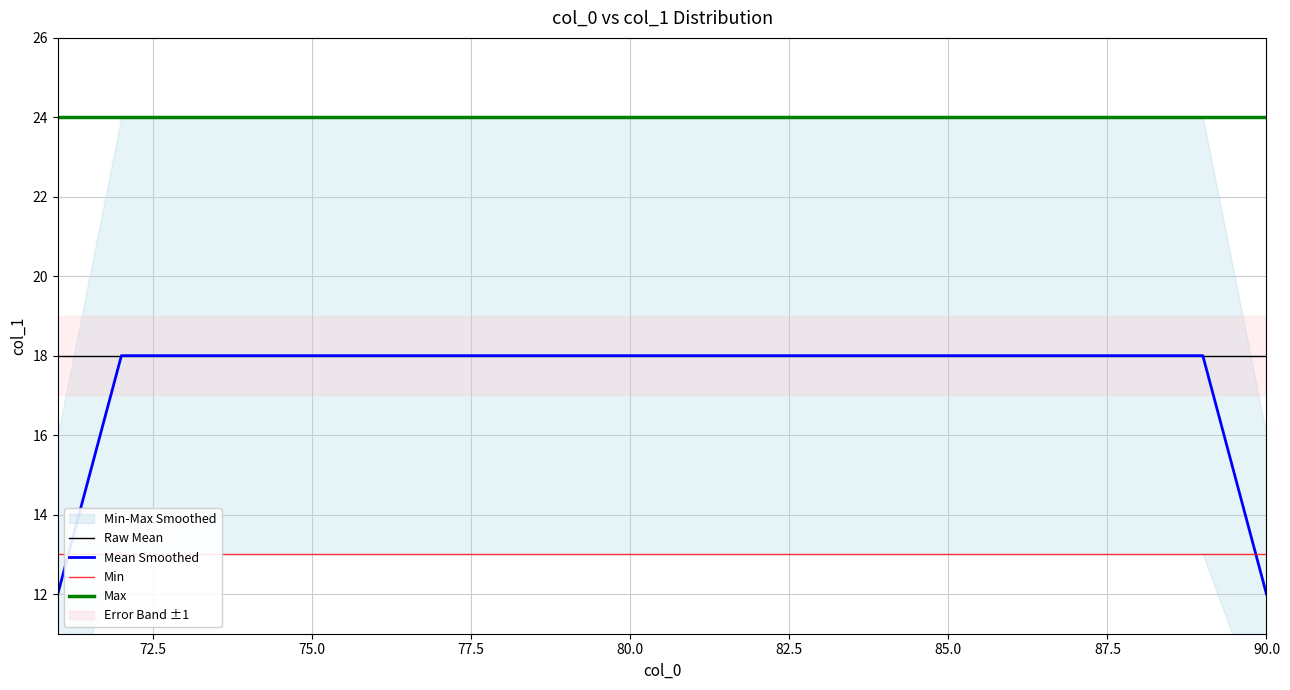

True or false: Mean Smoothed has more than 2 interior local peaks.

False